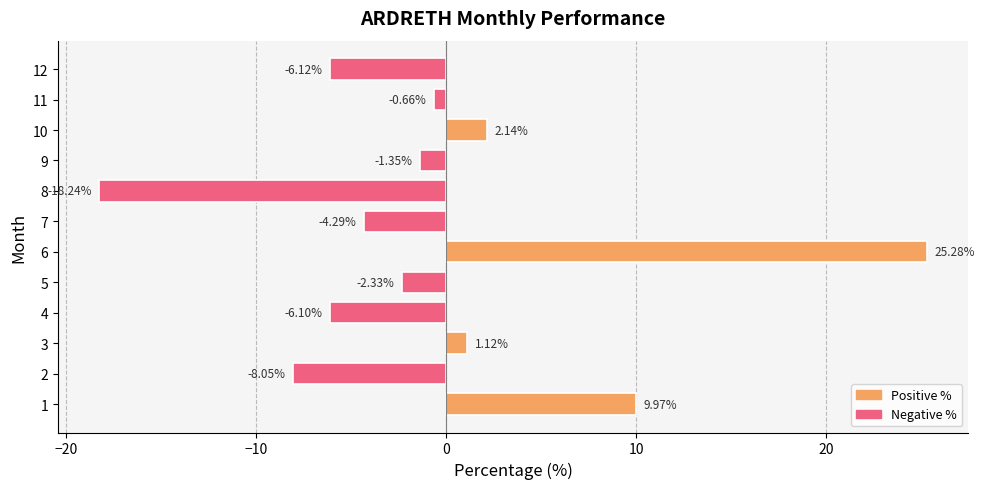

Does the chart contain stacked bars?

No